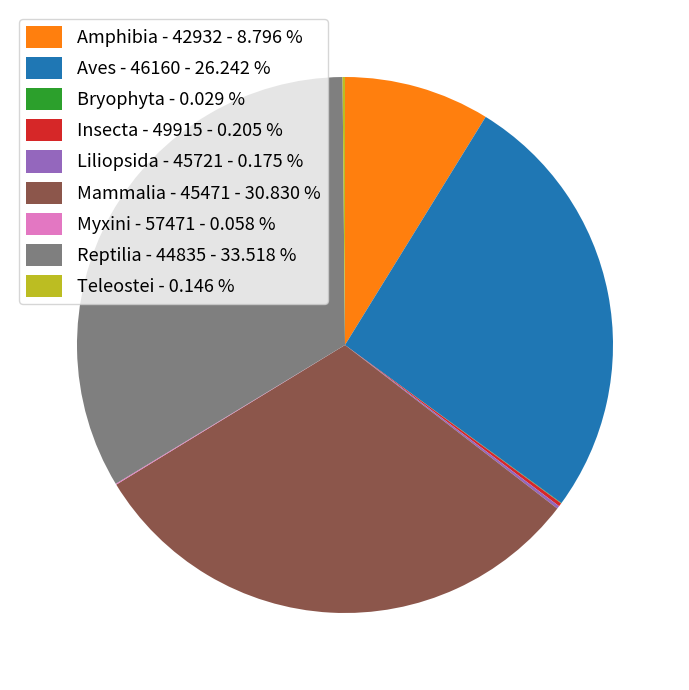

Is the sum of Aves - 46160 - 26.242 % and Mammalia - 45471 - 30.830 % greater than half?

Yes